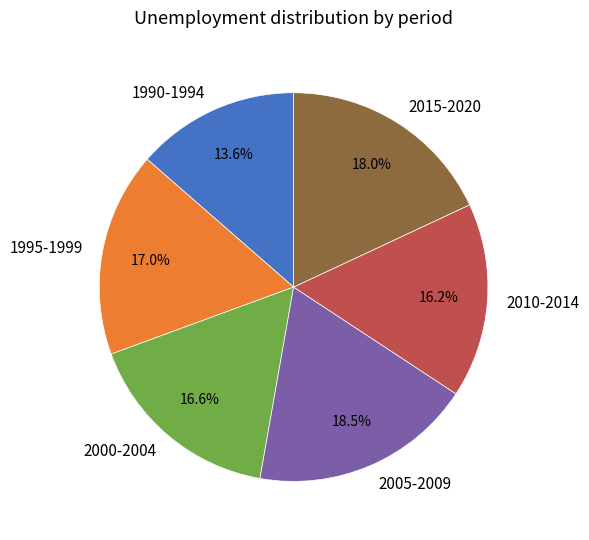

How many slices are in this pie chart?

6